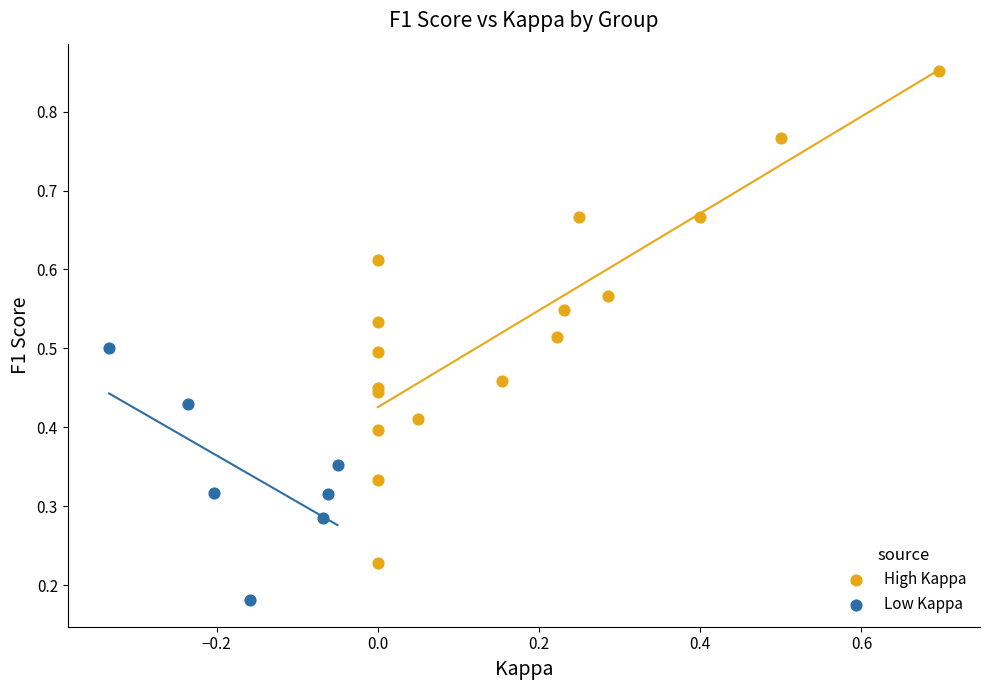

Which series has the largest Y range (max minus min)?

High Kappa